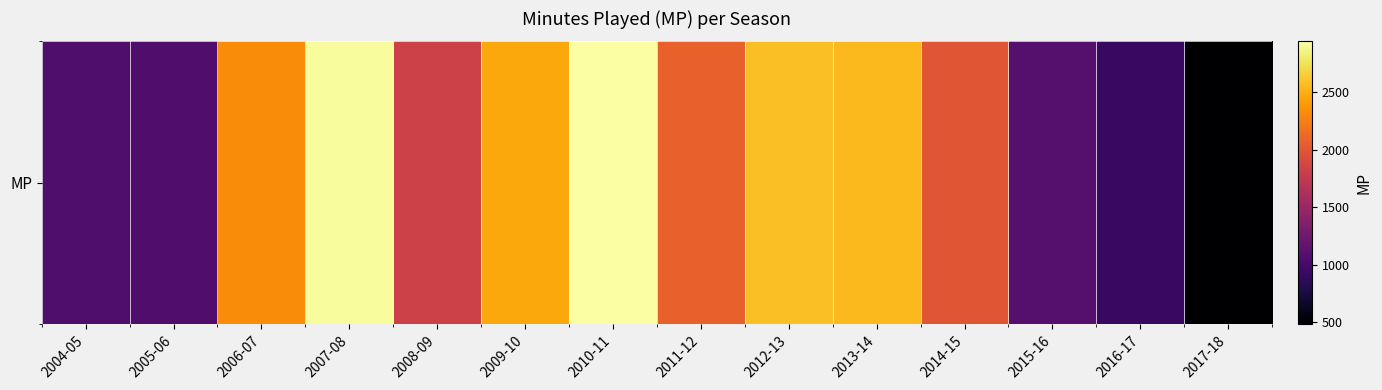

What is the average value?

1878